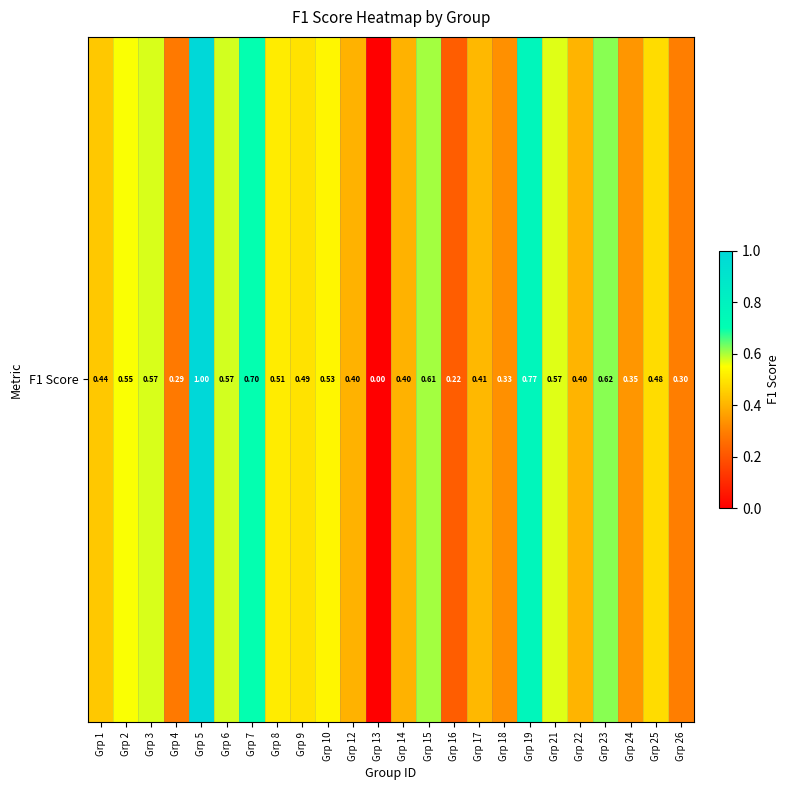

Between Grp 10 and Grp 2, which is larger?

Grp 2